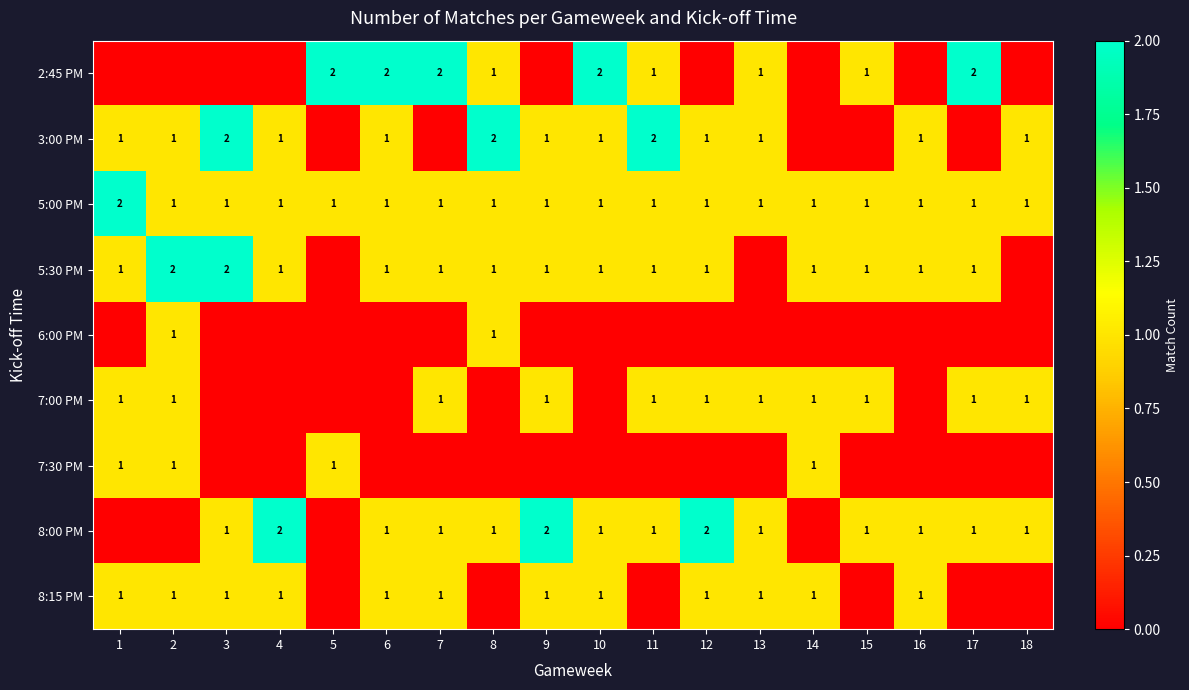

Between 17 and 4, which is larger?

17